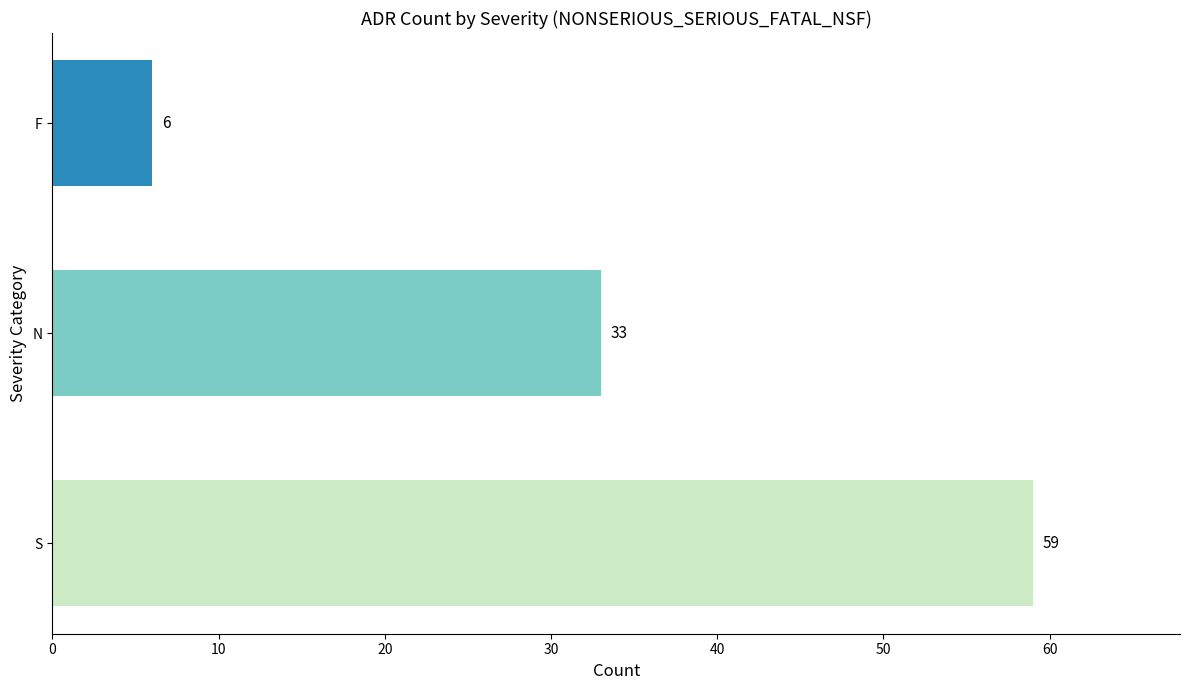

At which category does the chart reach its minimum across all series?

F